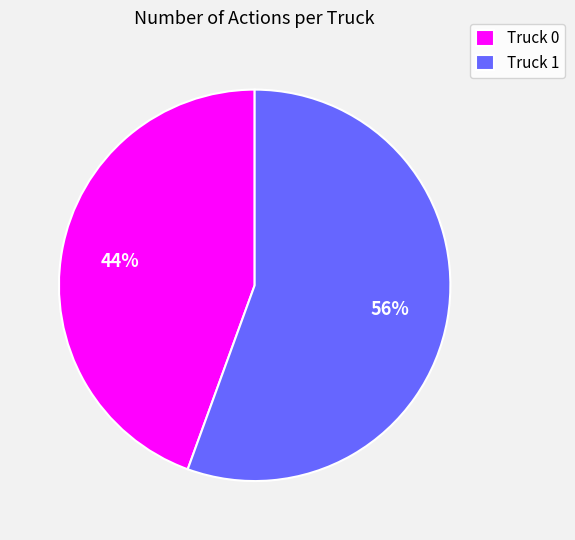

Is there any slice that represents more than half of the pie?

Yes